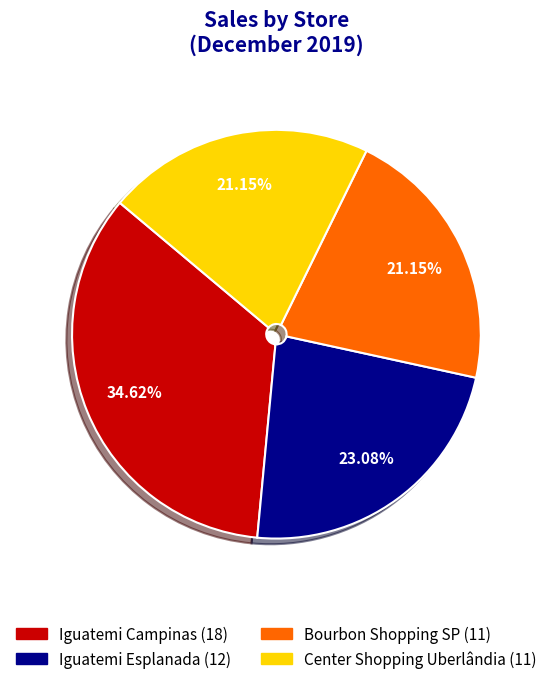

Is there a majority slice in this chart?

No